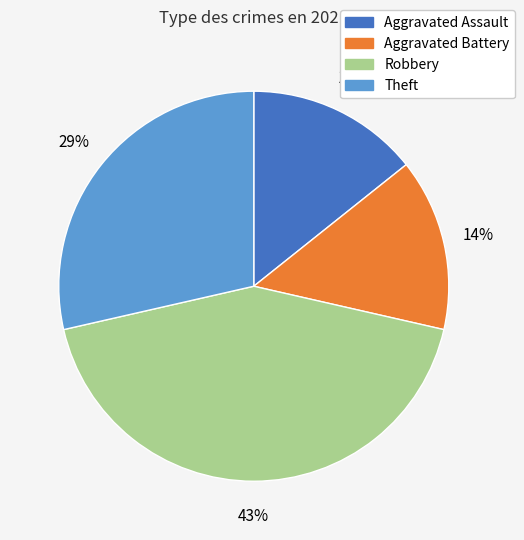

Combined, do Robbery and Aggravated Battery account for over 50%?

Yes